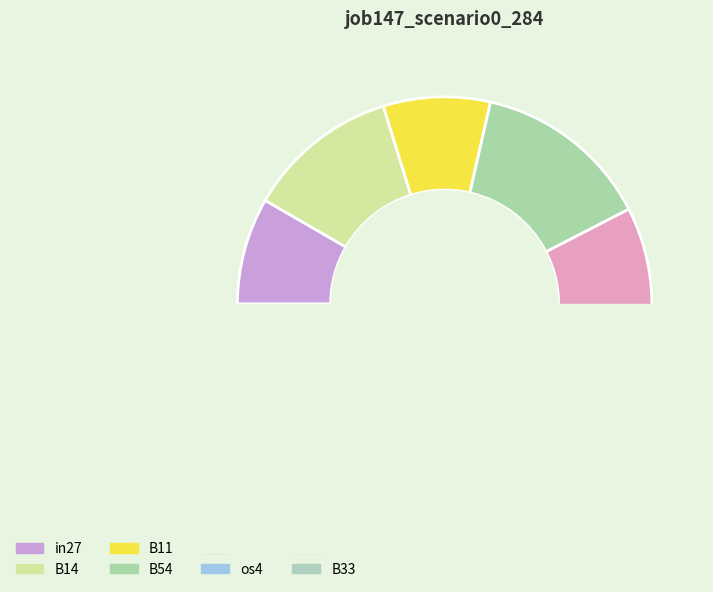

How many slices are in this pie chart?

8